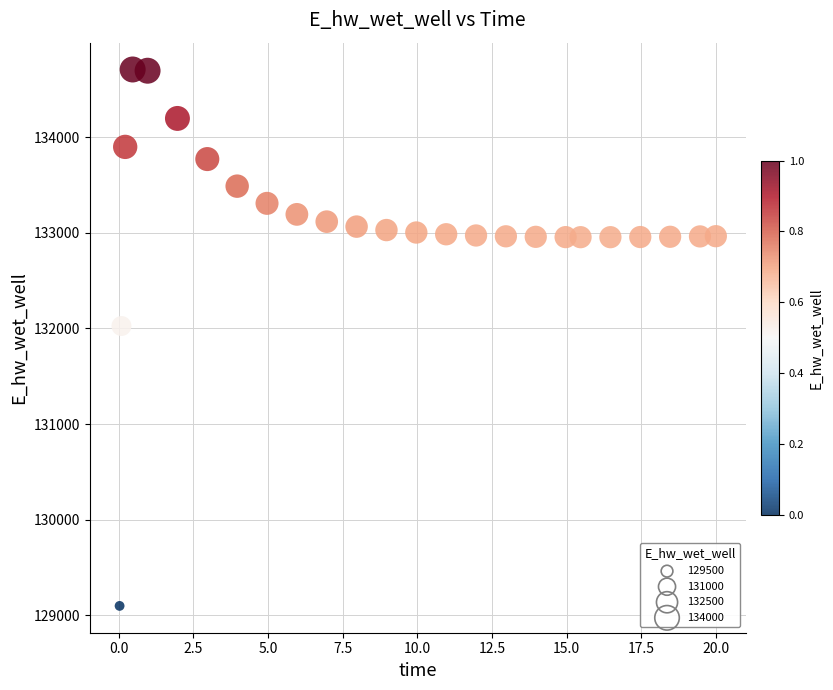

What Y value in the scatter plot is closest to 131902?

132025.0